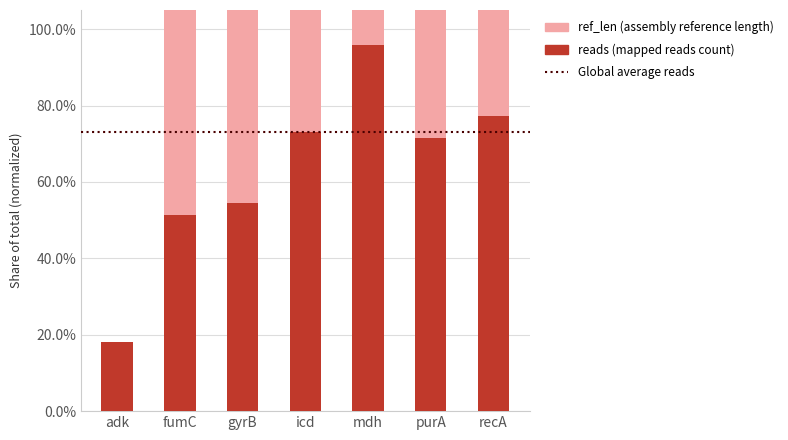

At which category is the sum across all series the highest?

mdh